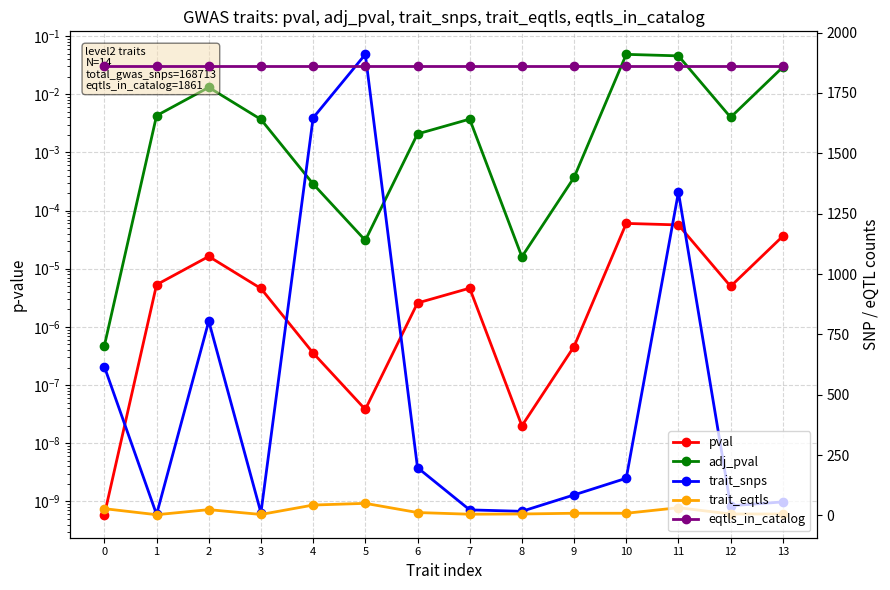

Does the chart have visible grid lines?

Yes